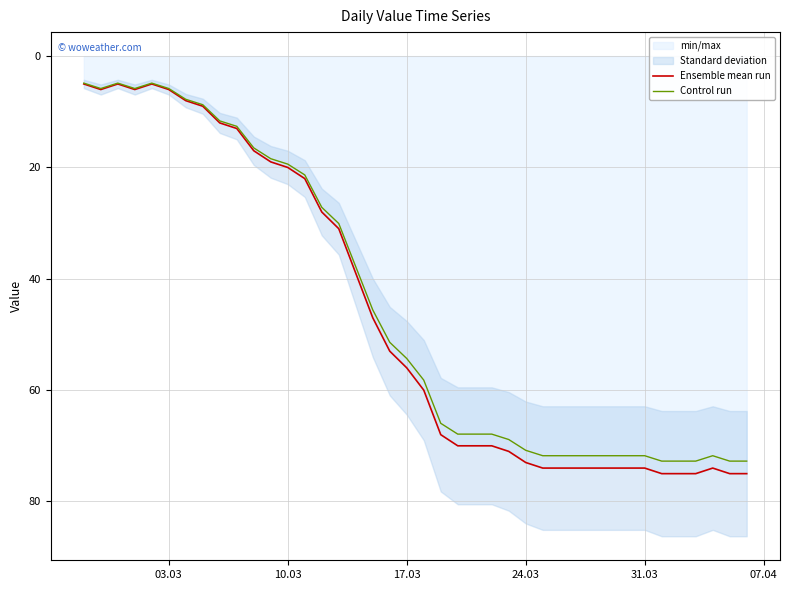

What is the highest value of the Ensemble mean run series?

75.0